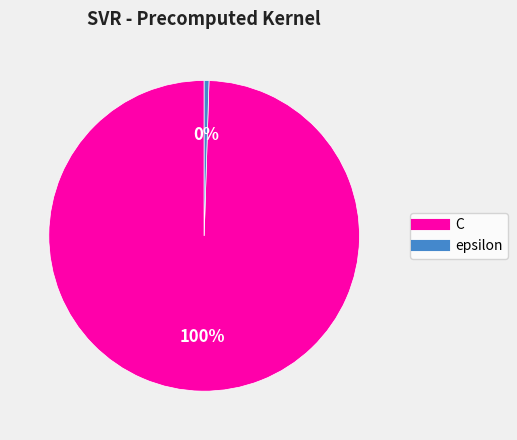

Does epsilon represent more than half of the total?

No